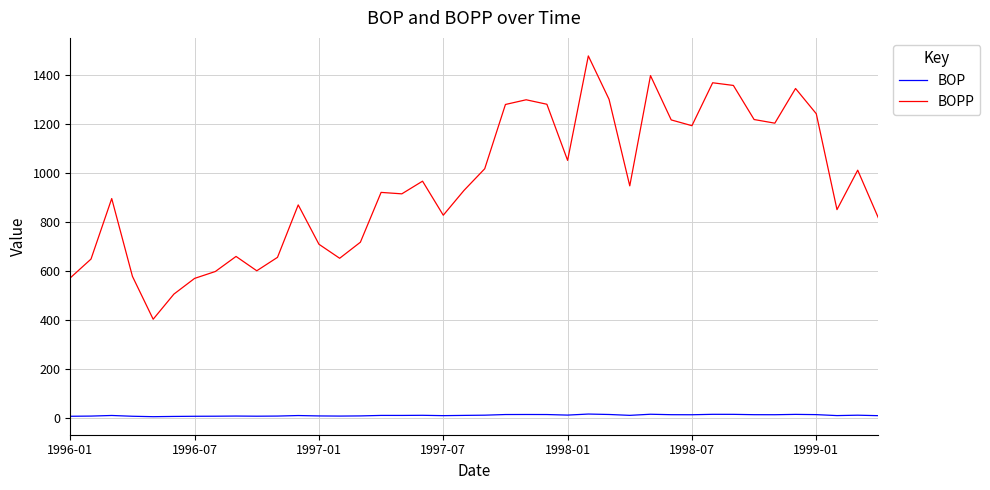

Which series has the largest range (max minus min)?

BOPP